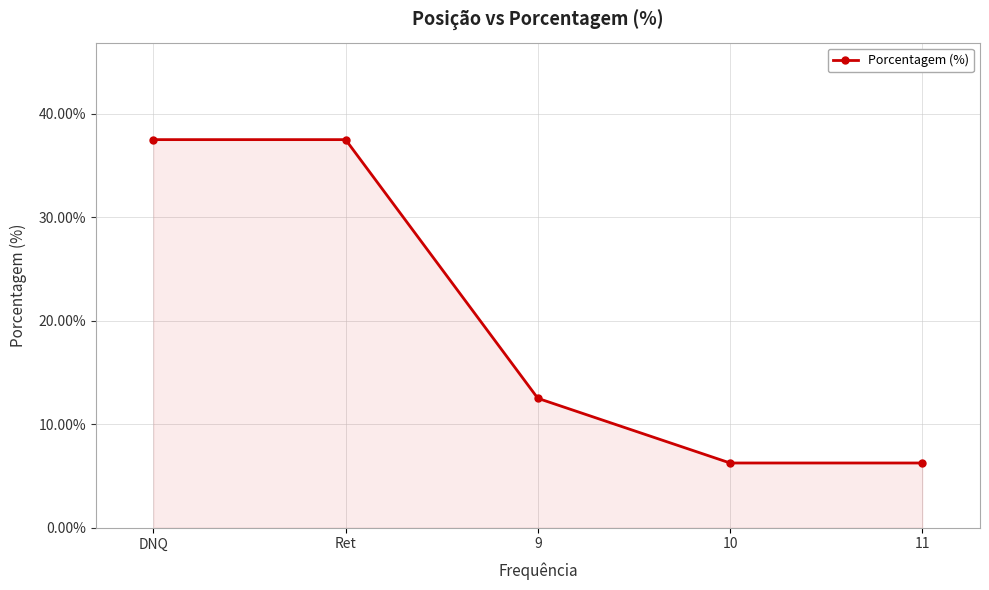

What is the sum of all values?

100.0